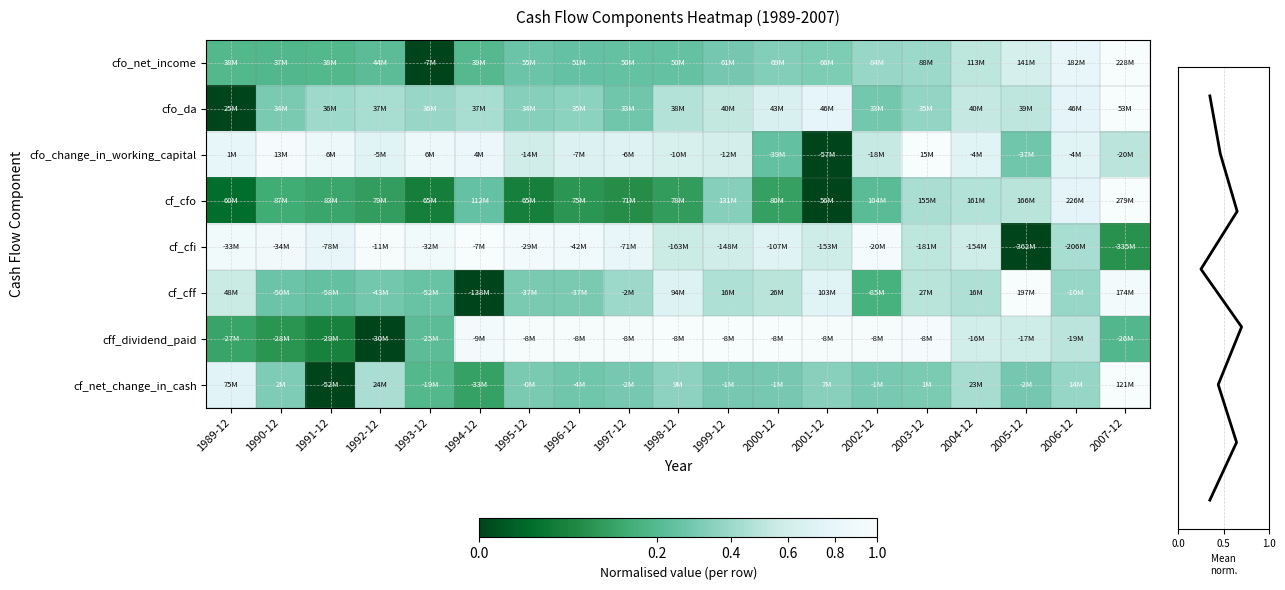

At which category is the sum across all series the highest?

2007-12